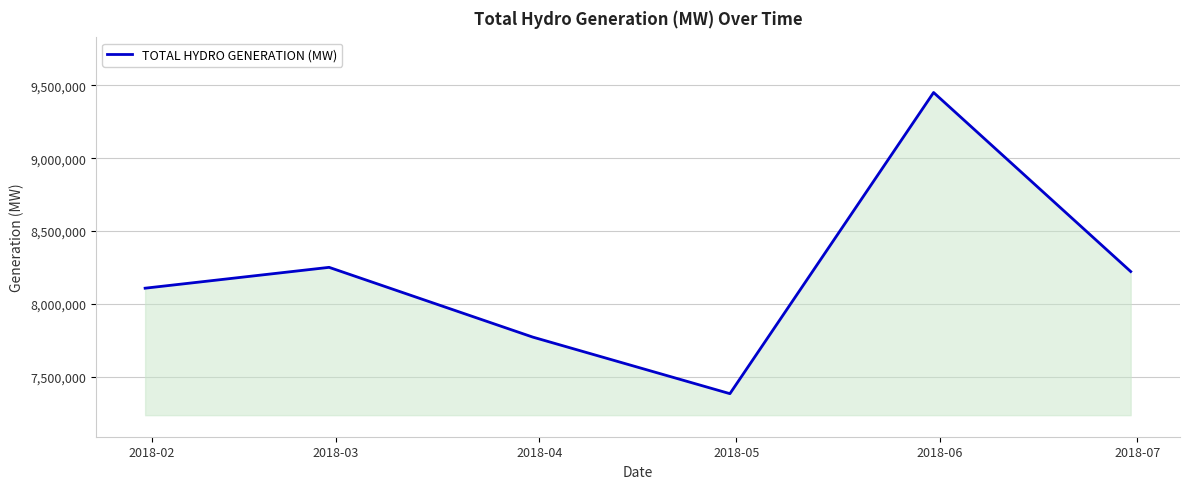

How many interior local peaks (higher than both neighbors) does the data have?

2